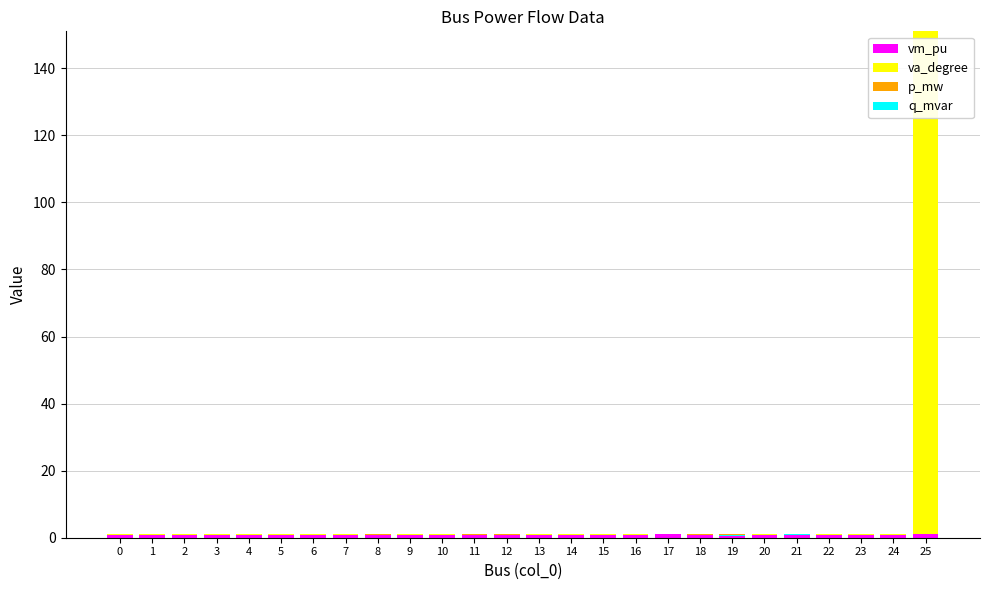

Between 4 and 10, which series saw the biggest shift?

va_degree